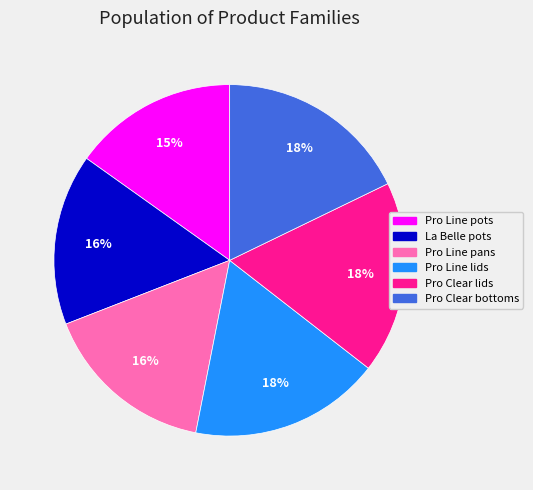

Which category has the smallest portion of the pie?

Pro Line pots